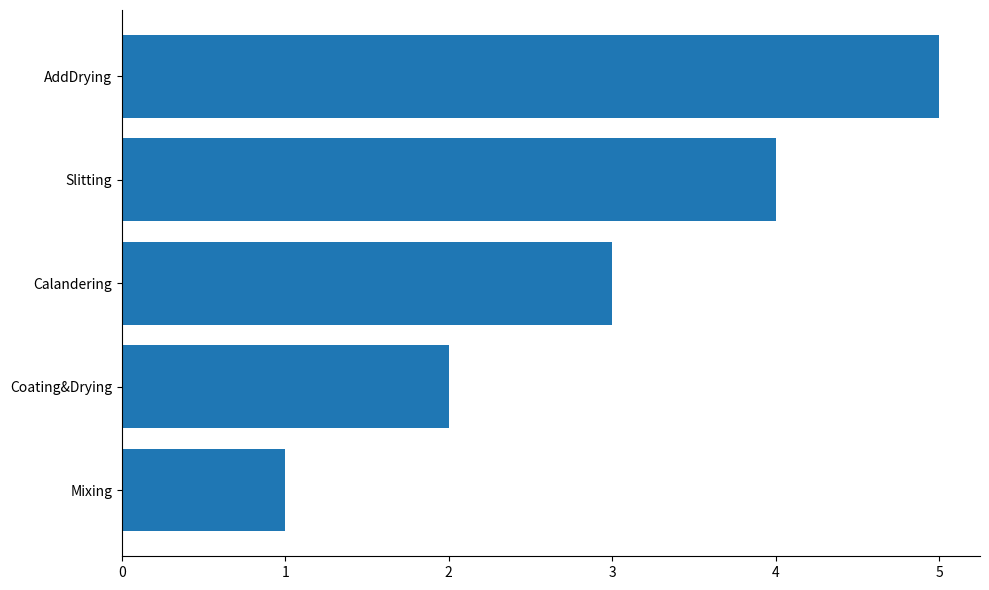

Where is the data nearest to the value 3?

Calandering